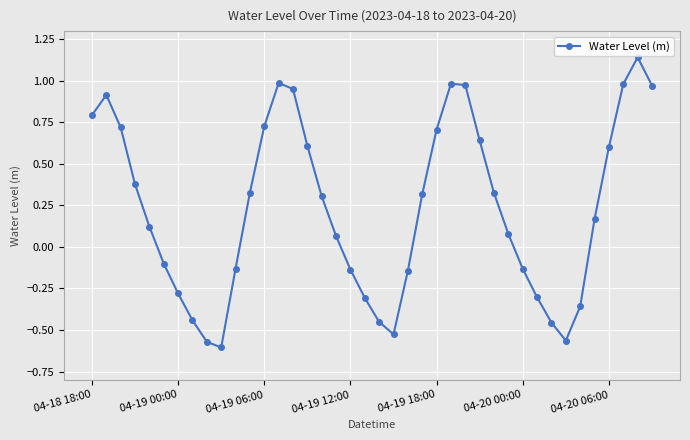

What is the difference between the second highest and second lowest values?

1.6